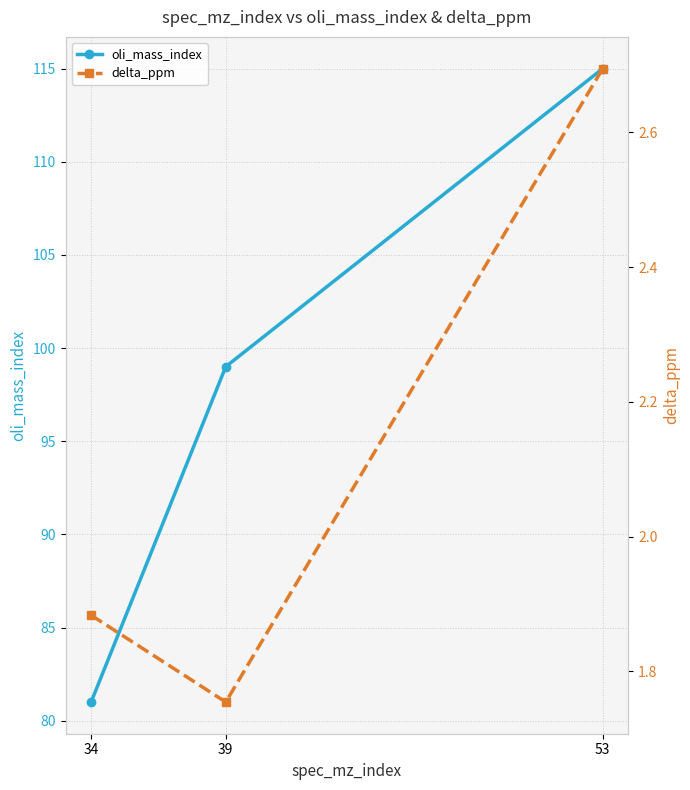

Is the value of delta_ppm at 34 greater than the value of oli_mass_index at 53?

No